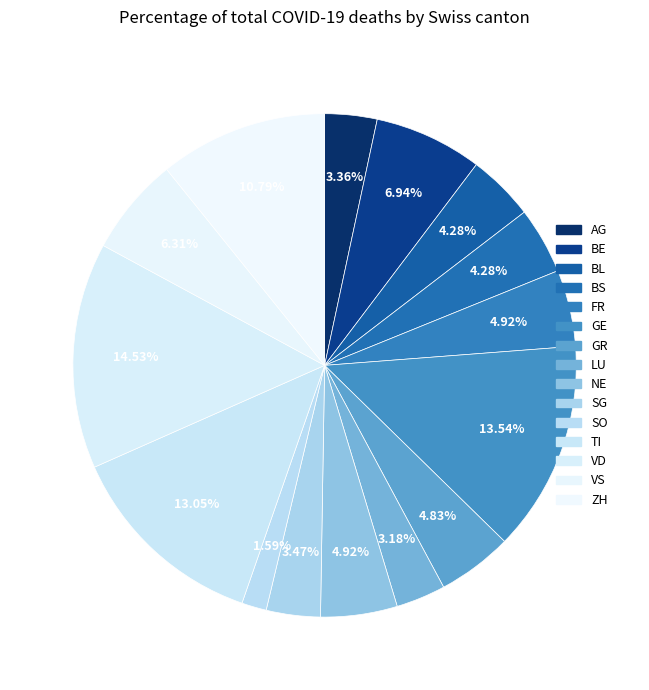

Is LU the majority of the pie?

No